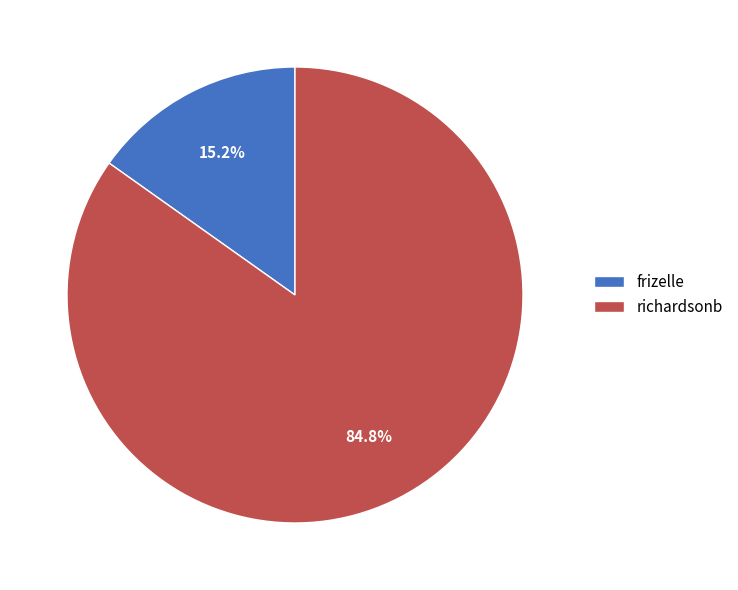

Is it true that richardsonb is 85% of the pie?

True